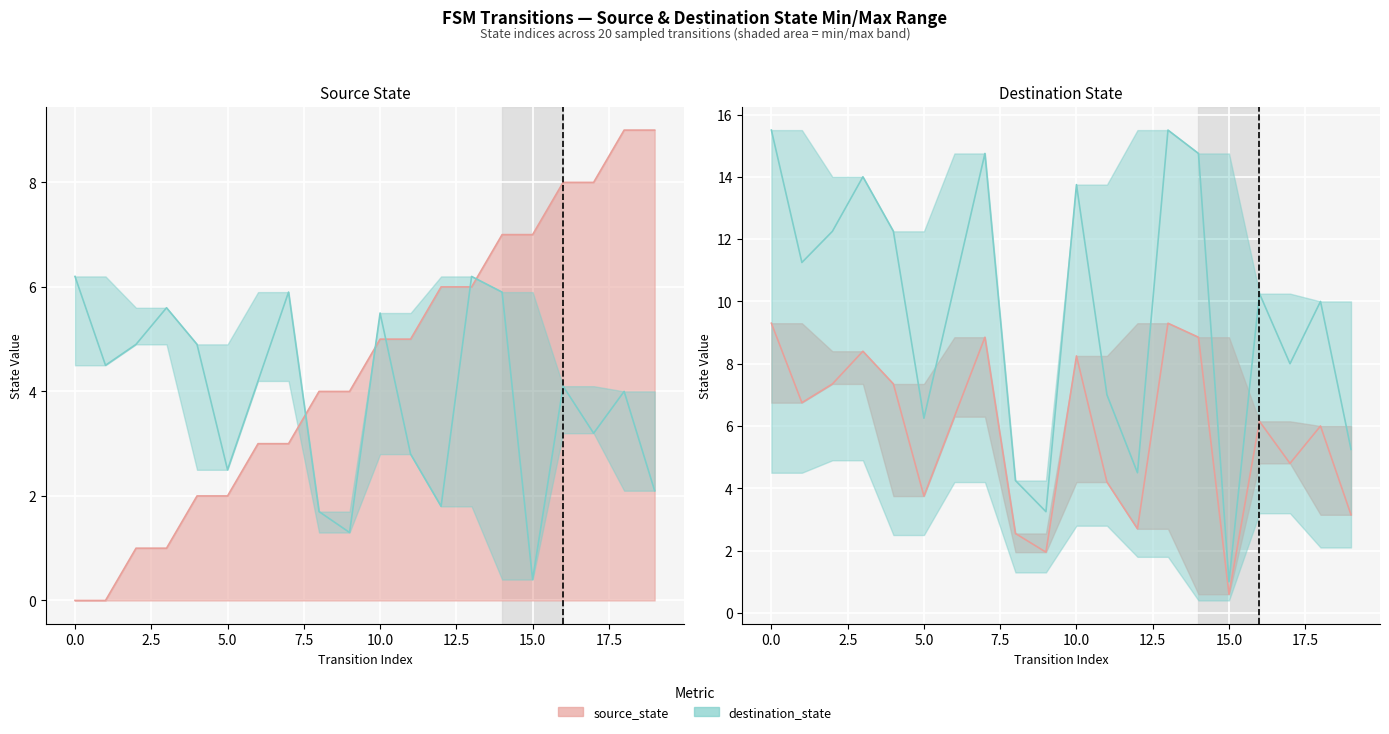

Which has a higher value, 18 or 11?

18